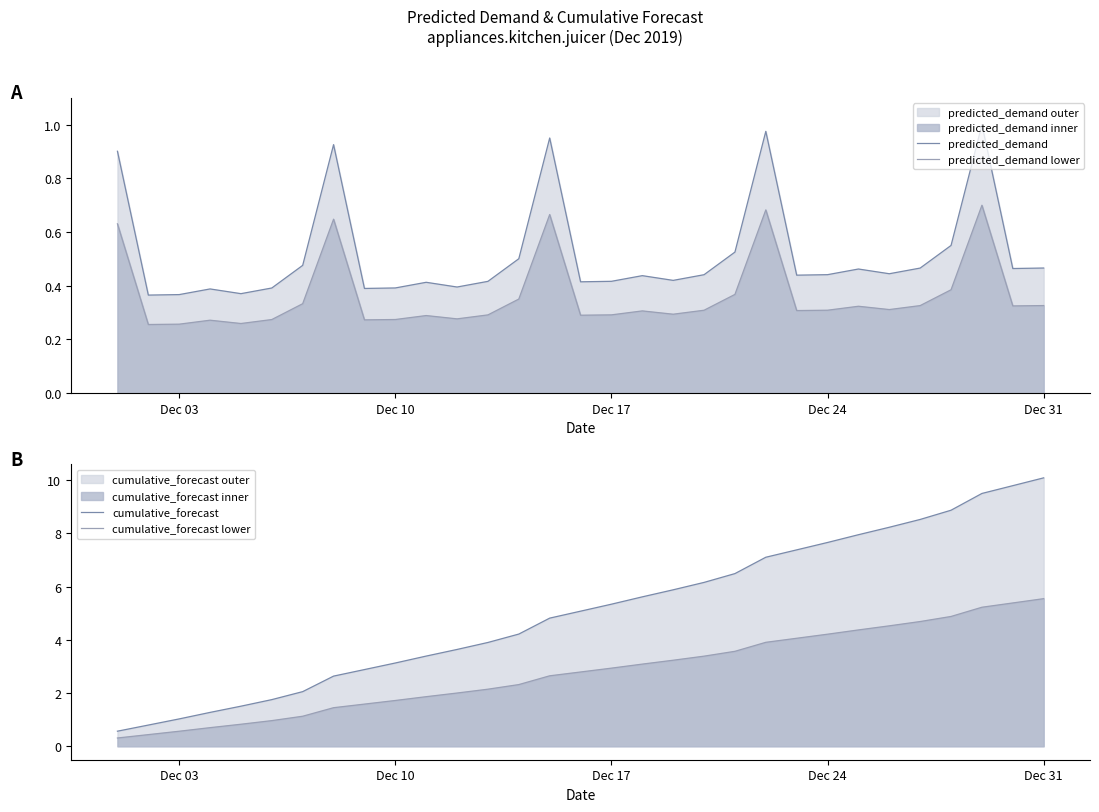

Is it true that cumulative_forecast lower equals 0.1 at Dec 24?

False